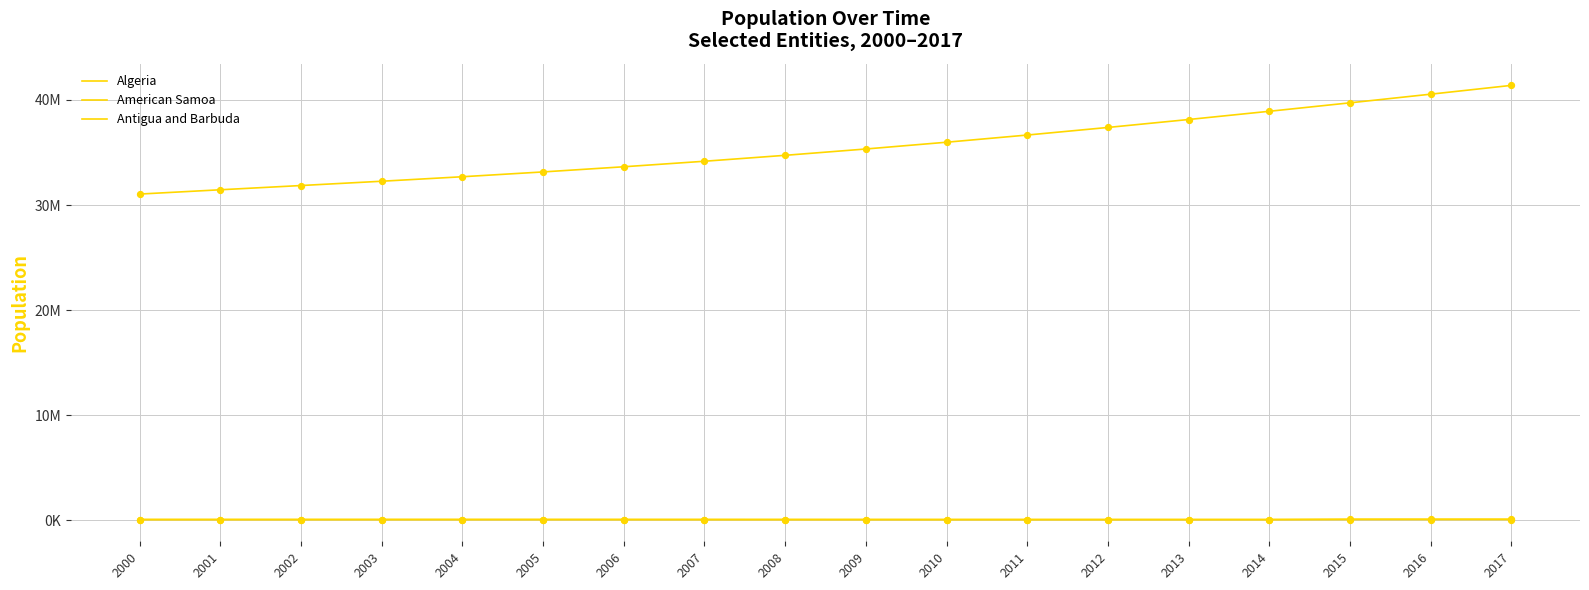

What is the total value across all series at 2013?

38251558